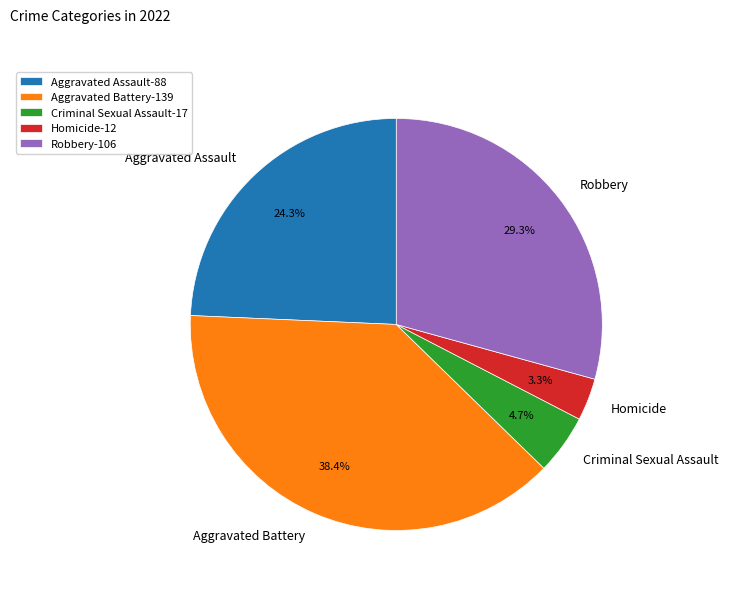

Does Robbery account for over 50% of the chart?

No